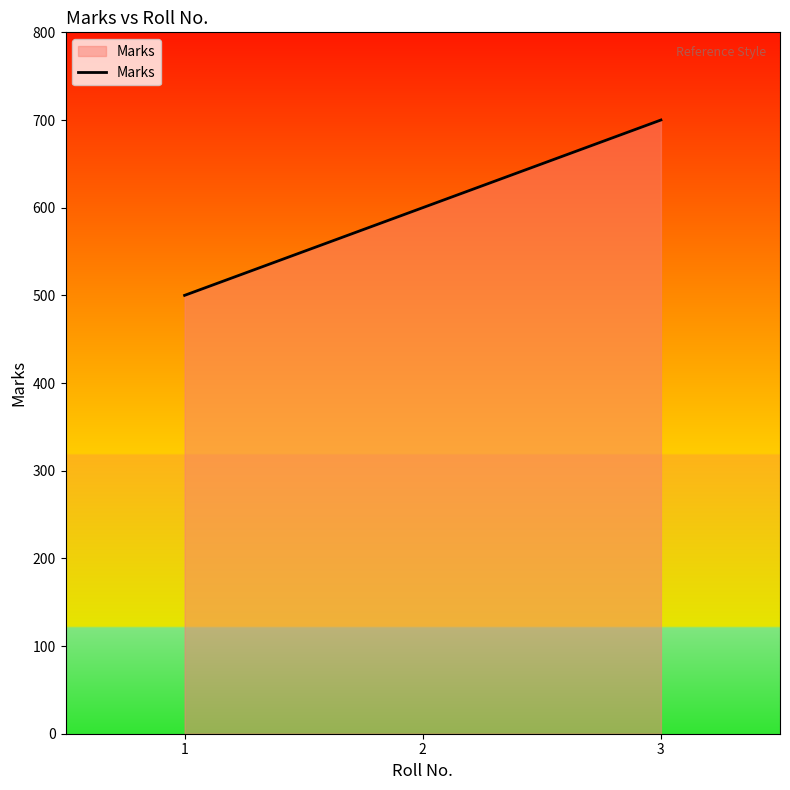

What is the difference between the second highest and minimum values?

100